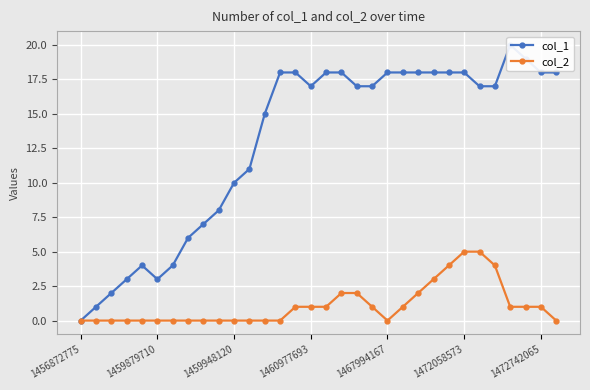

The col_1 series shows 18 at 17. True or false?

True